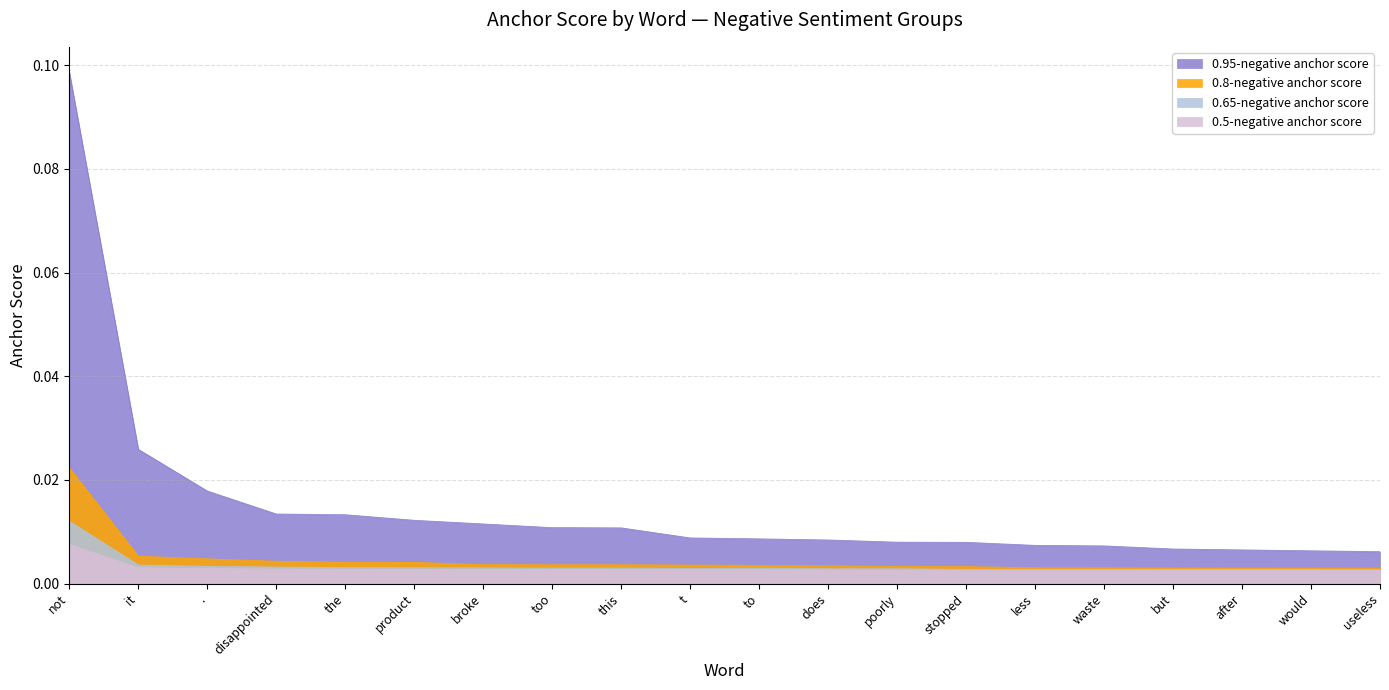

What is the label of the 18th point from the left?

after